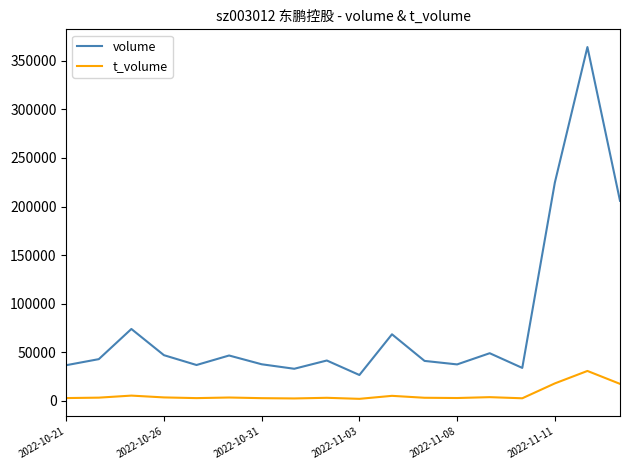

What is the sum of all volume values?

1446064